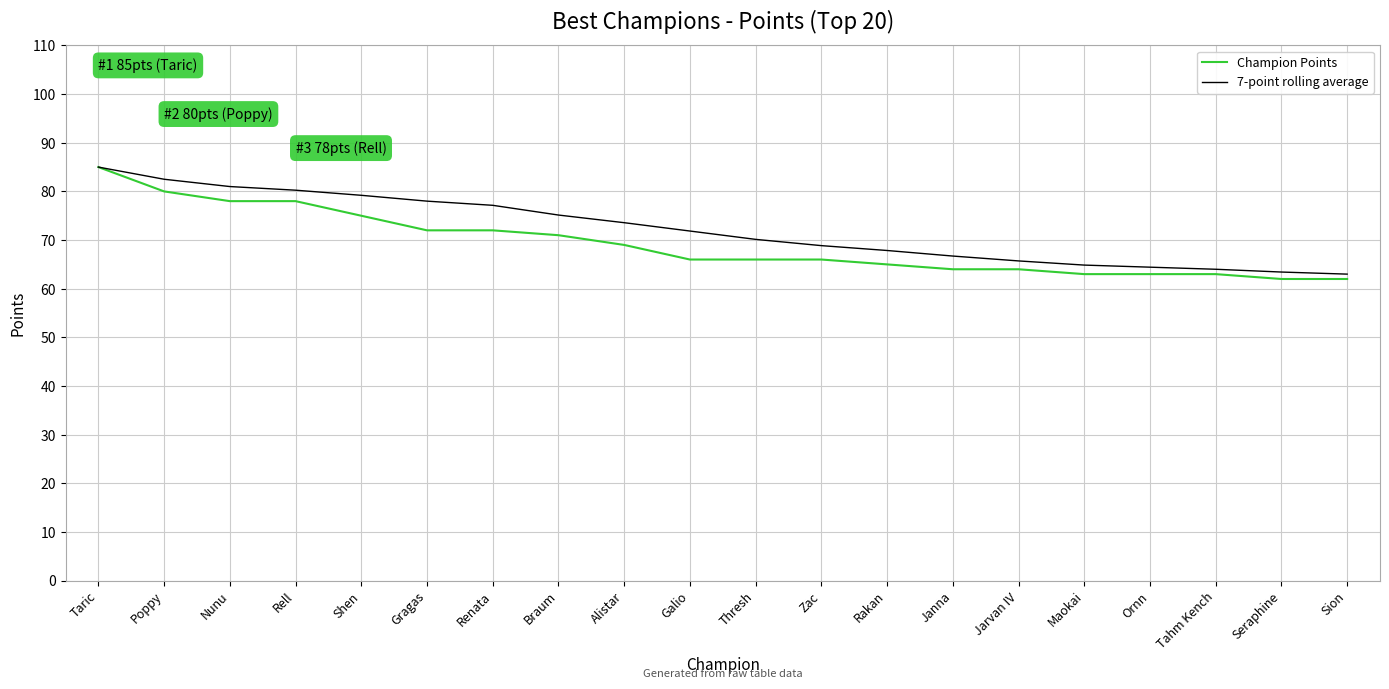

What is the greatest value displayed?

85.0